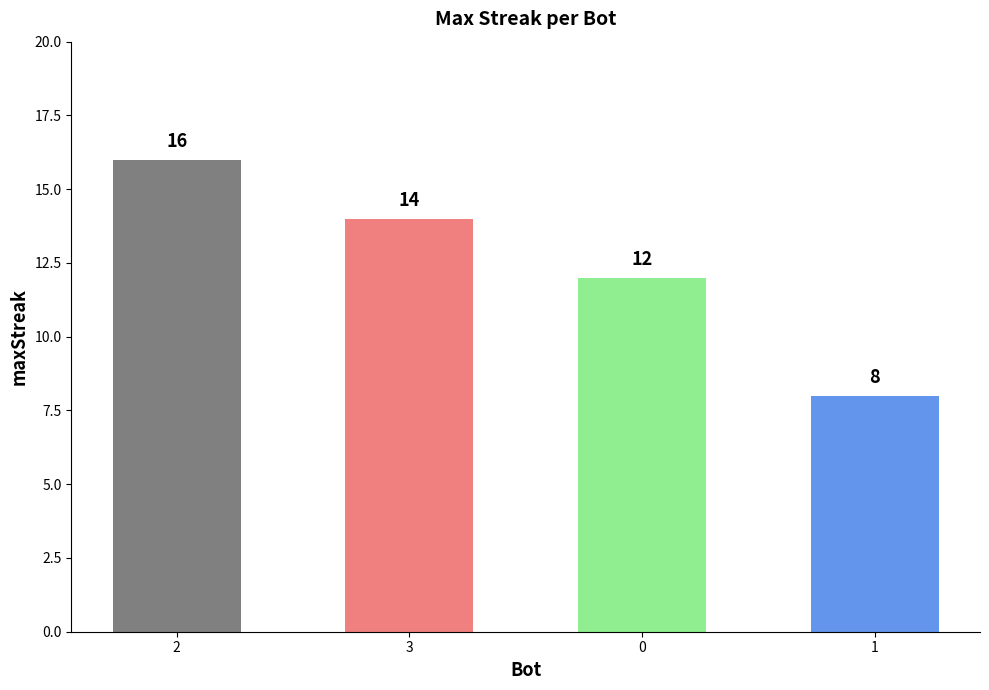

Rank the categories by value from lowest to highest.

1, 0, 3, 2